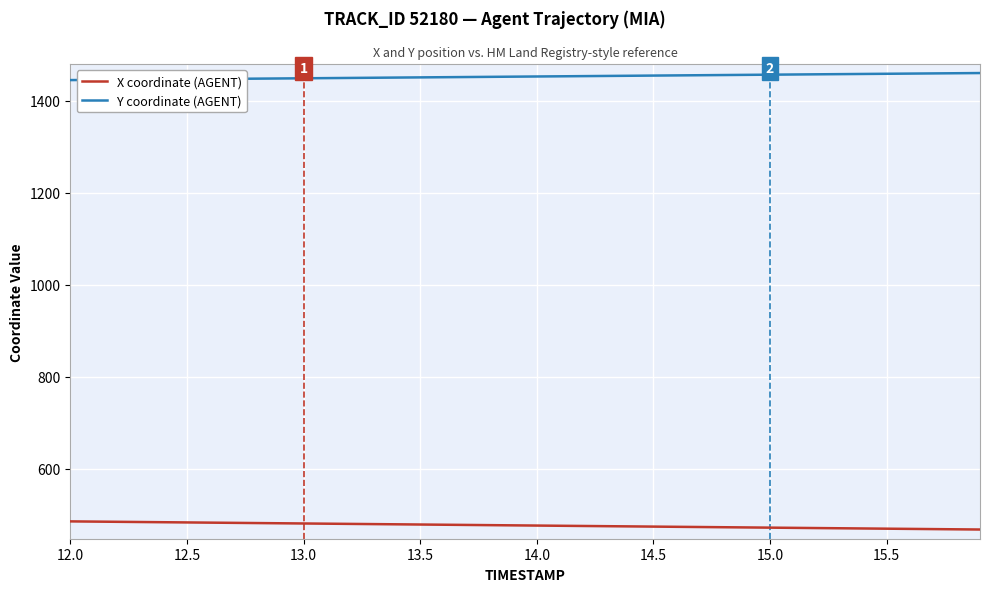

What is the minimum value for X coordinate (AGENT)?

468.0